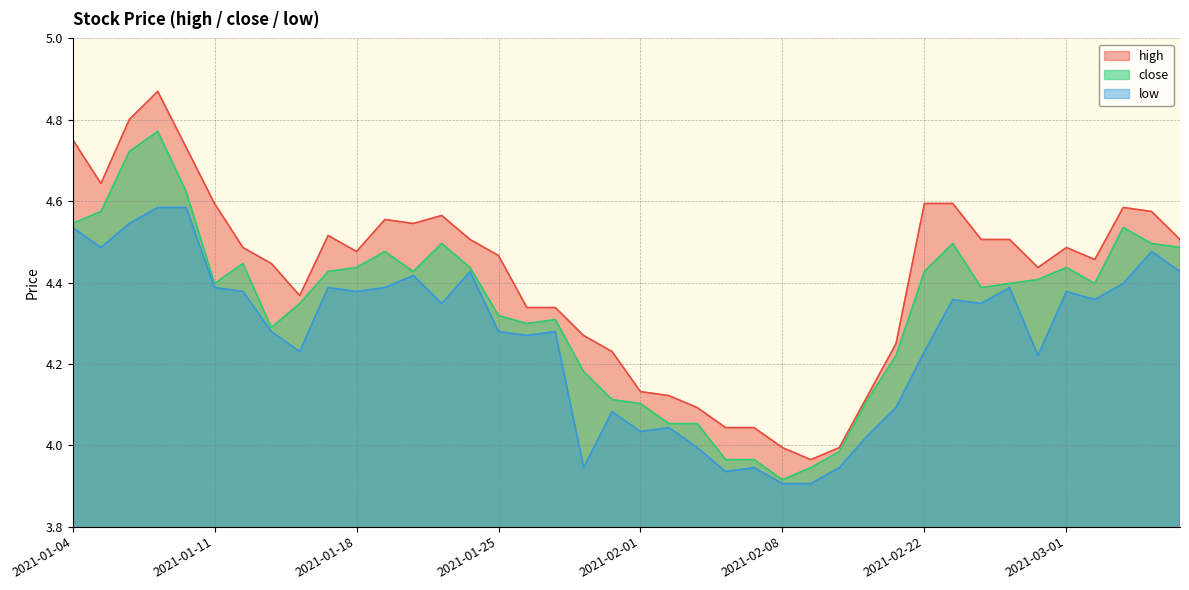

What is the difference between the second highest and second lowest values in the high series?

0.8